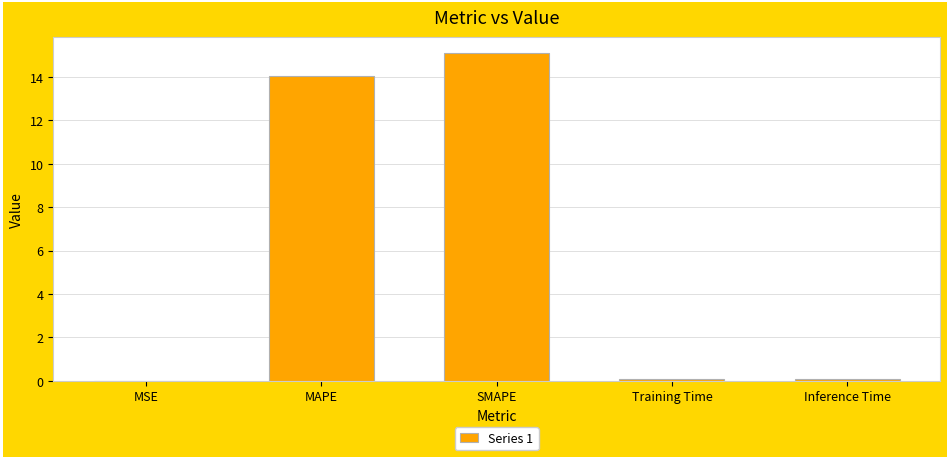

Does the chart contain stacked bars?

No